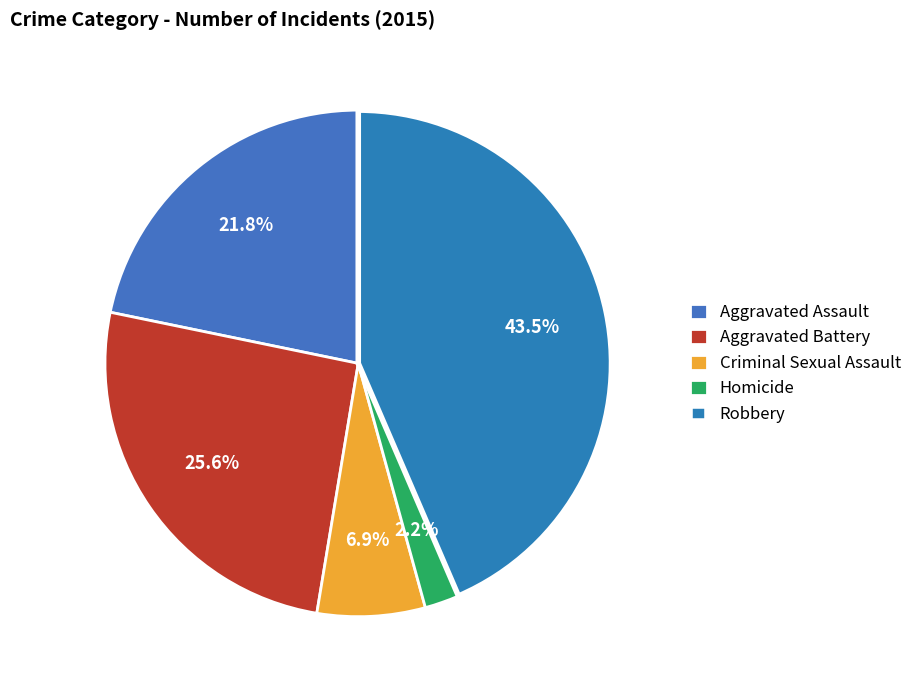

True or false: Aggravated Assault accounts for 7% of the total.

False